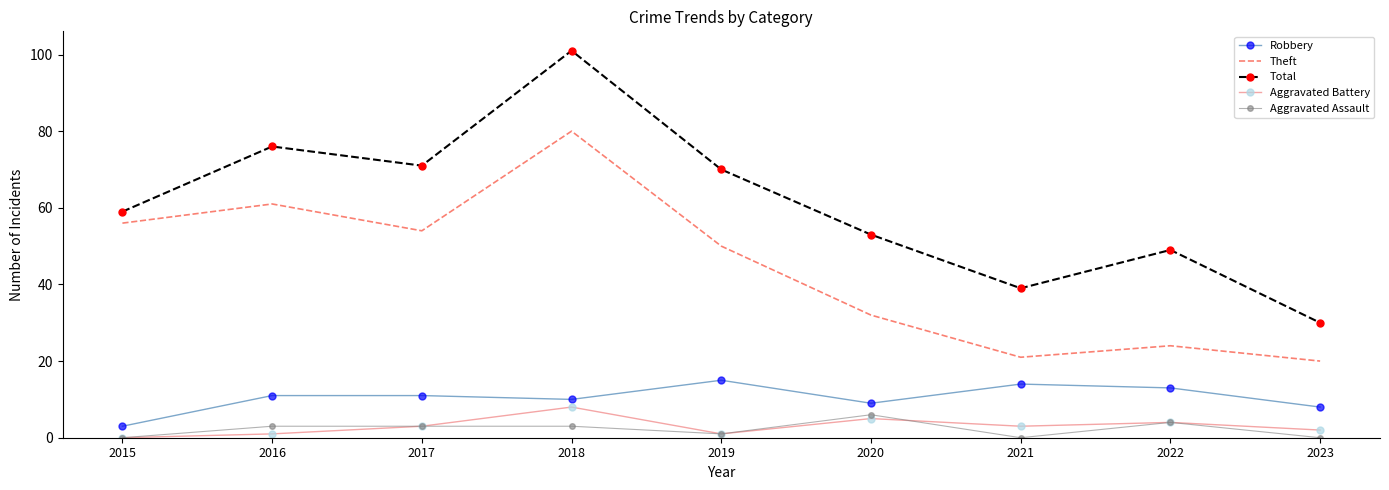

True or false: Aggravated Assault and Theft cross at least once.

False